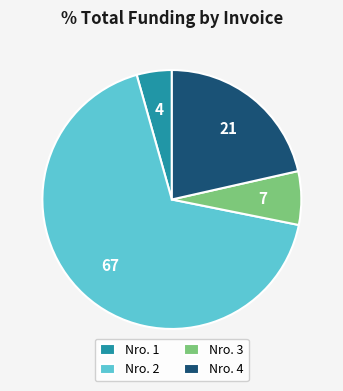

Is it true that Nro. 2 is 57% of the pie?

False